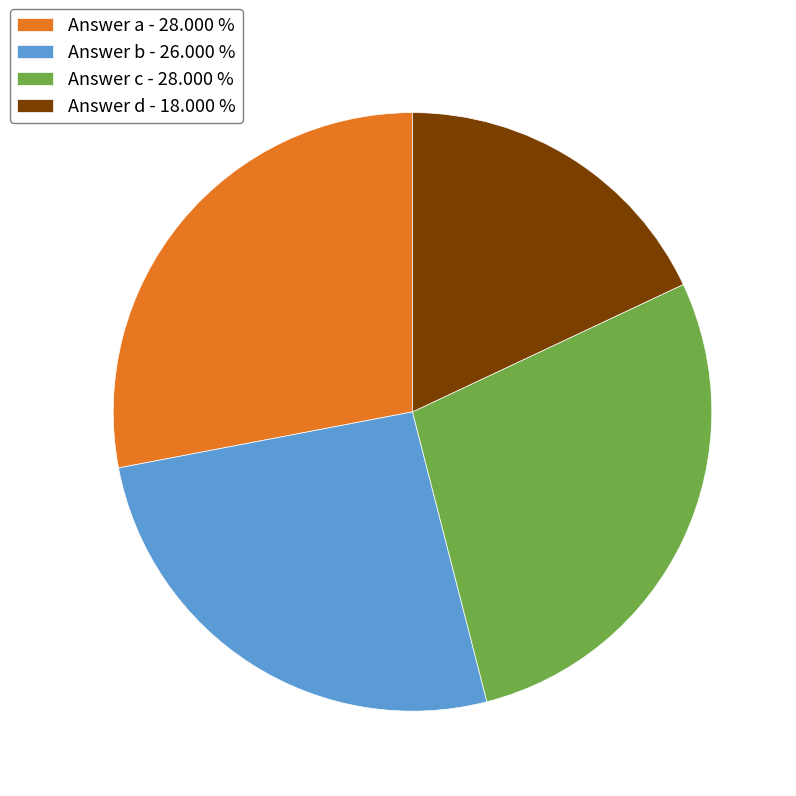

Combined, do Answer c - 28.000 % and Answer a - 28.000 % account for over 50%?

Yes